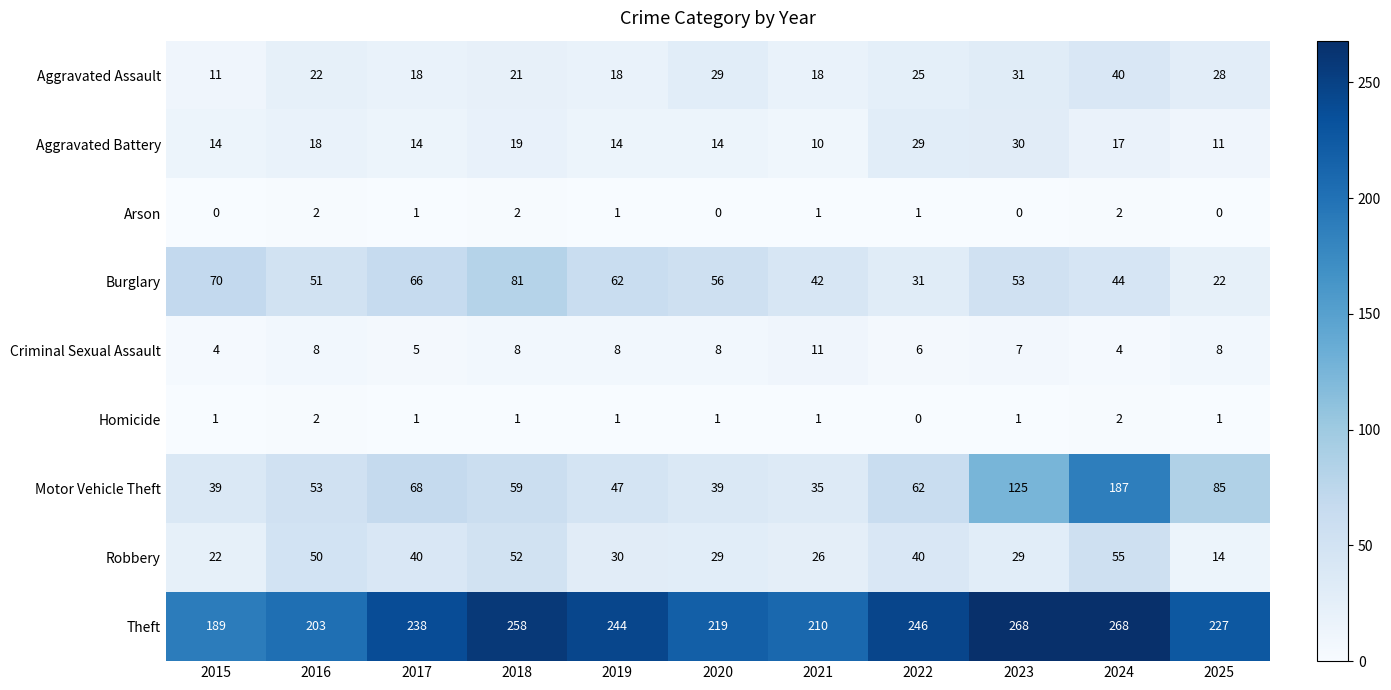

What is the difference between the highest and lowest values at 2016?

201